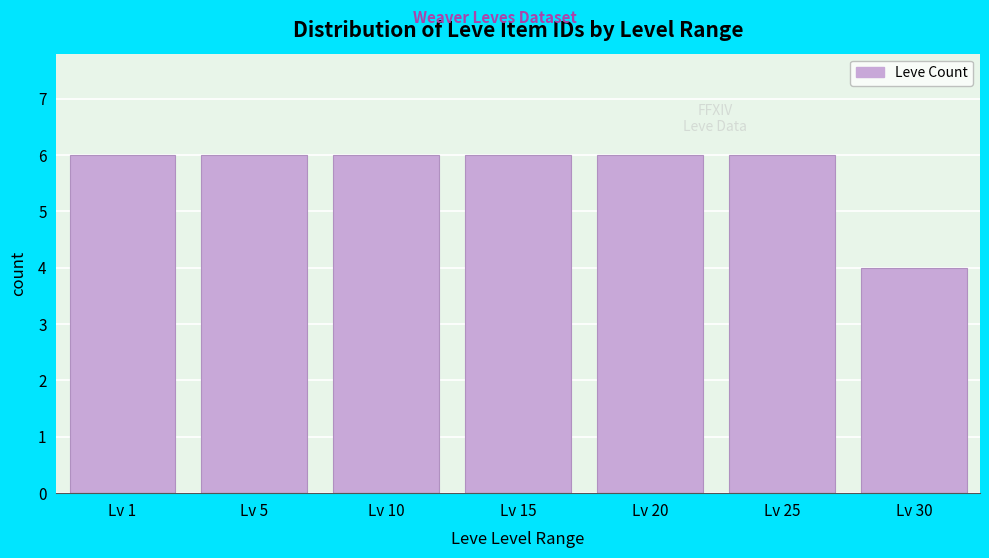

Reading left to right, what are all the values shown in this chart?

6	6	6	6	6	6	4